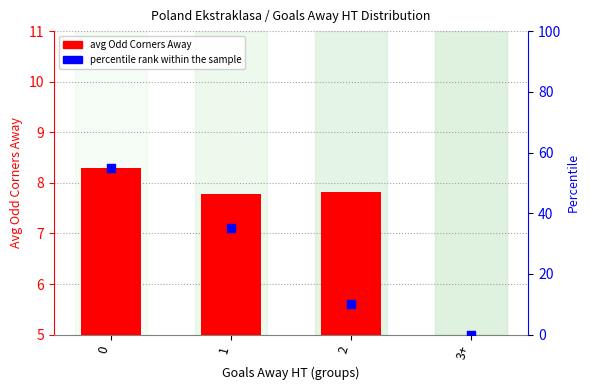

Which series contains the highest Y value?

percentile rank within the sample